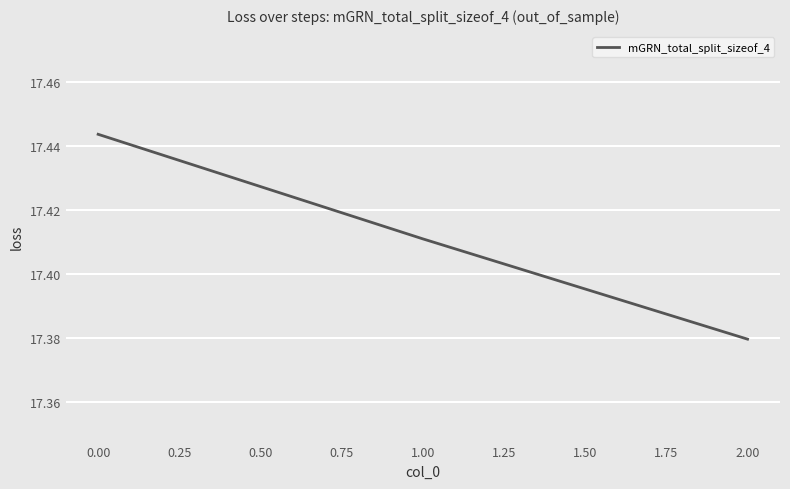

Rank the categories by value from highest to lowest.

0.00, 1.00, 2.00